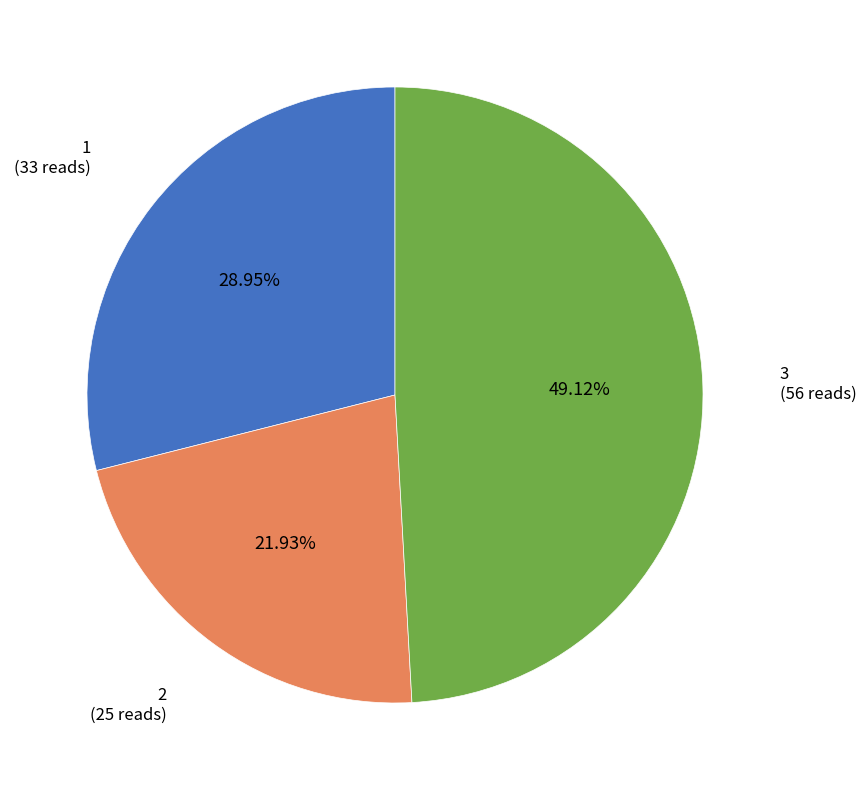

To the nearest percent, what percentage of the pie is 1?

29%